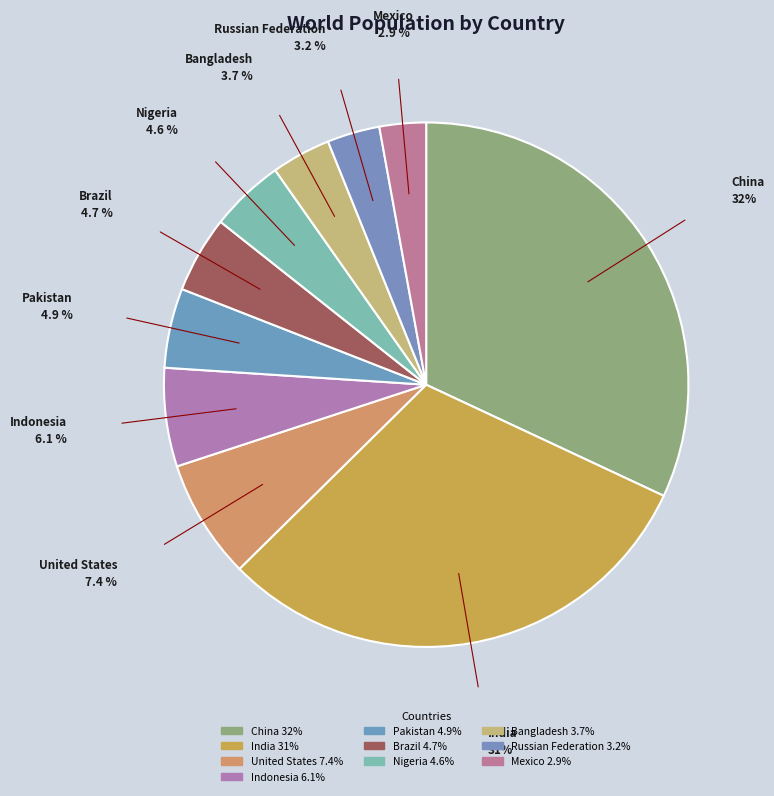

How much of the chart is everything except Indonesia?

93.9%